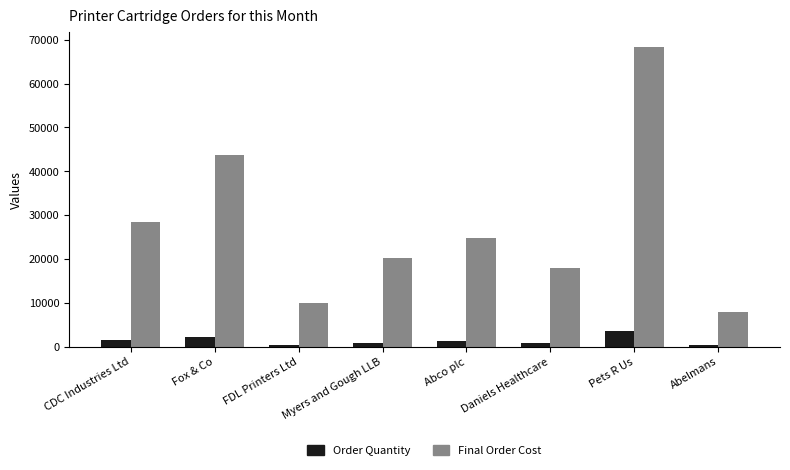

What is the label of the 7th bar from the left?

Pets R Us